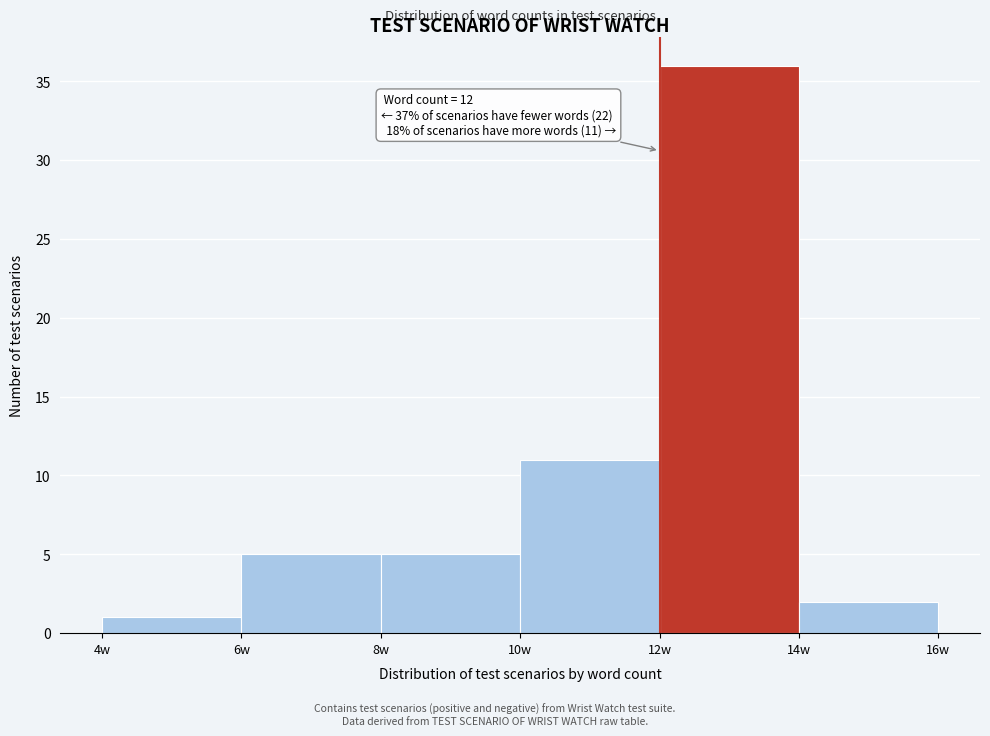

Over which range of the x-axis is the bar tallest?

12 to 14